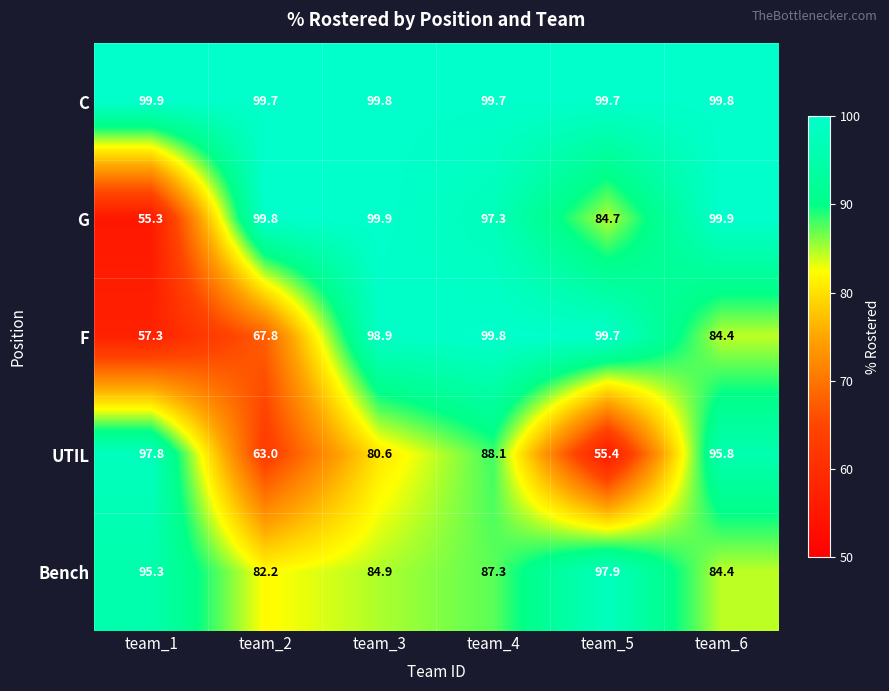

Between team_2 and team_4, which series saw the biggest shift?

F